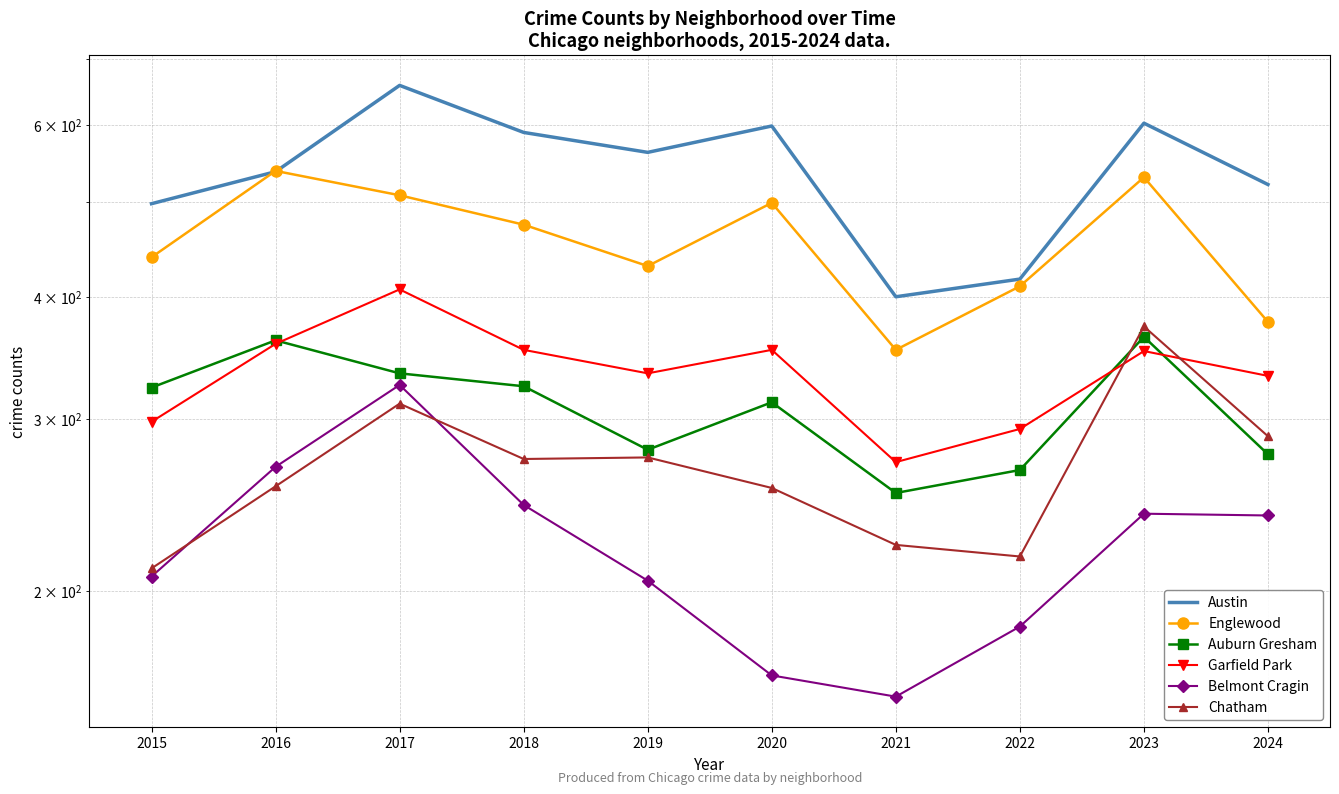

Which category has the highest value in the Garfield Park series?

2017